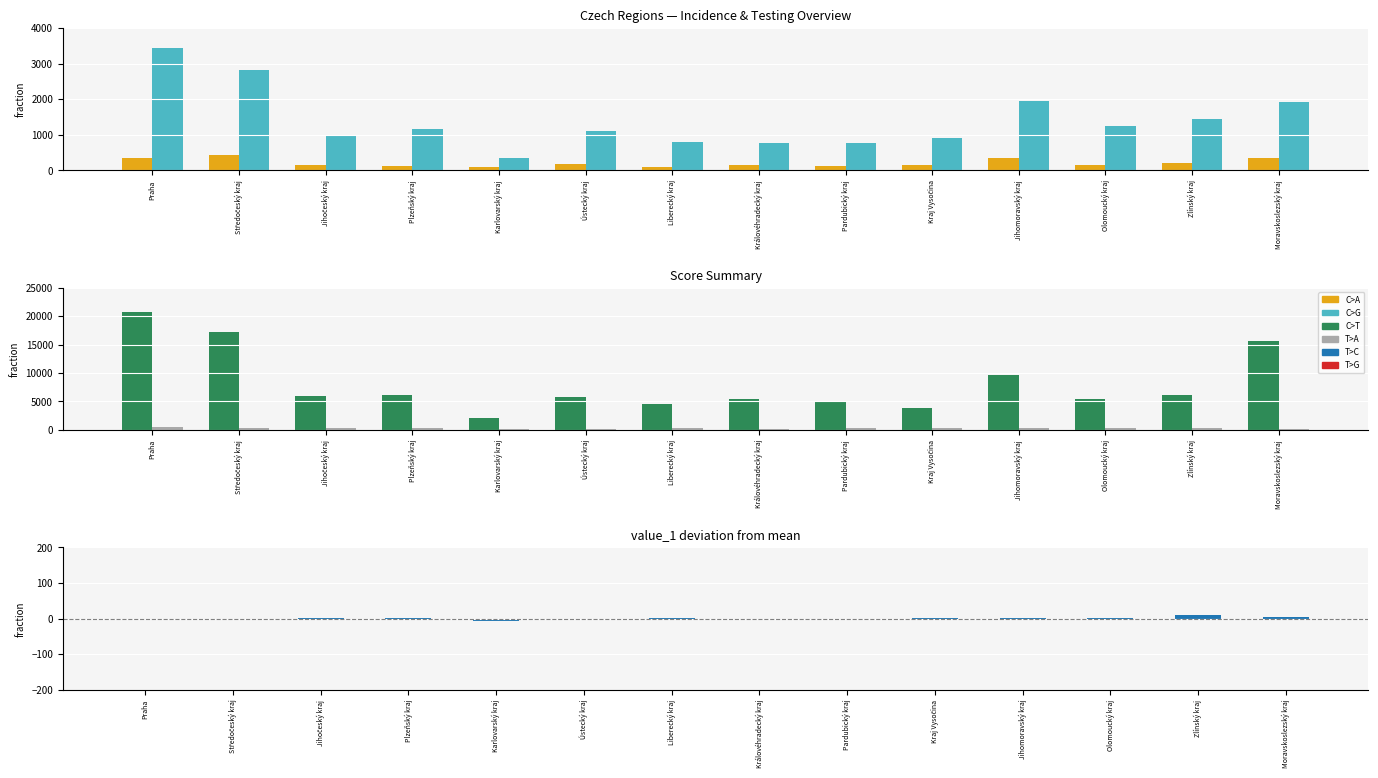

What is the value of the testy_7 bar at the 10th from the left?

3784.0